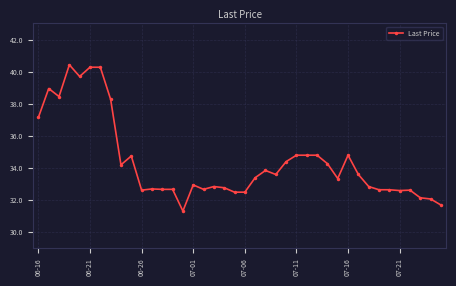

What is the difference between the maximum and second lowest values?

8.7